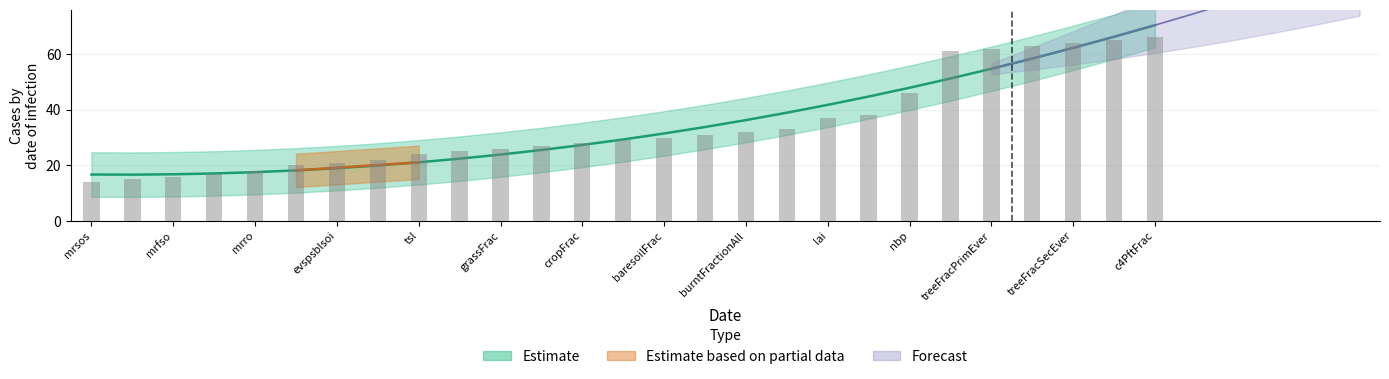

What is the value of the 27th bar from the left?

66